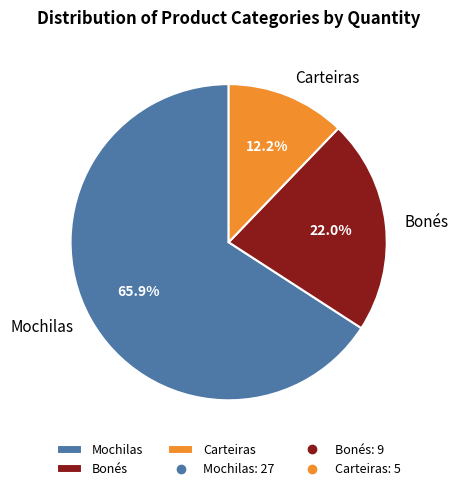

Rank the categories by value from highest to lowest.

Mochilas, Bonés, Carteiras